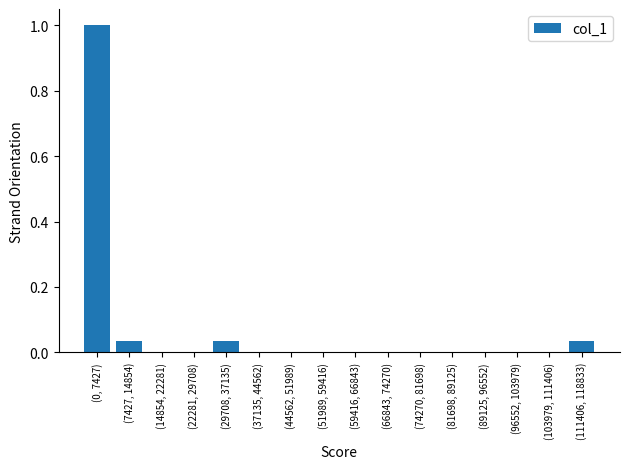

True or false: the data shows 0.7 at (14854, 22281).

False